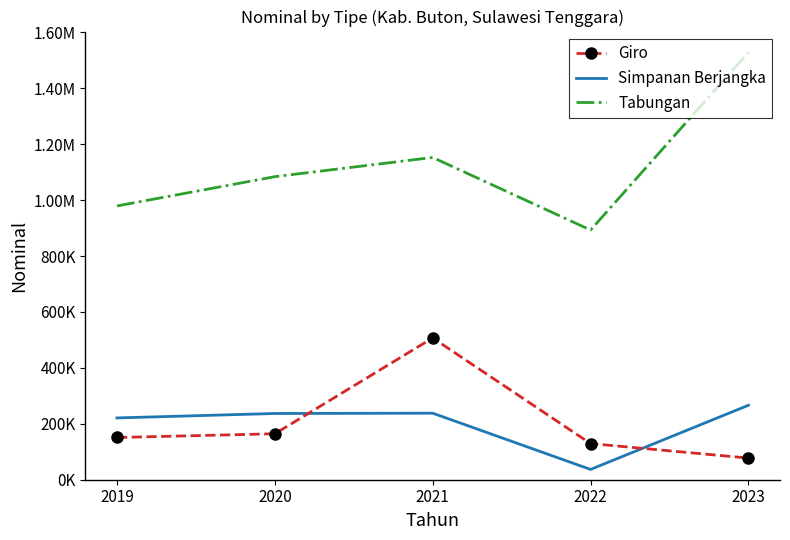

What are all the series names shown in the legend?

Giro, Simpanan Berjangka, Tabungan